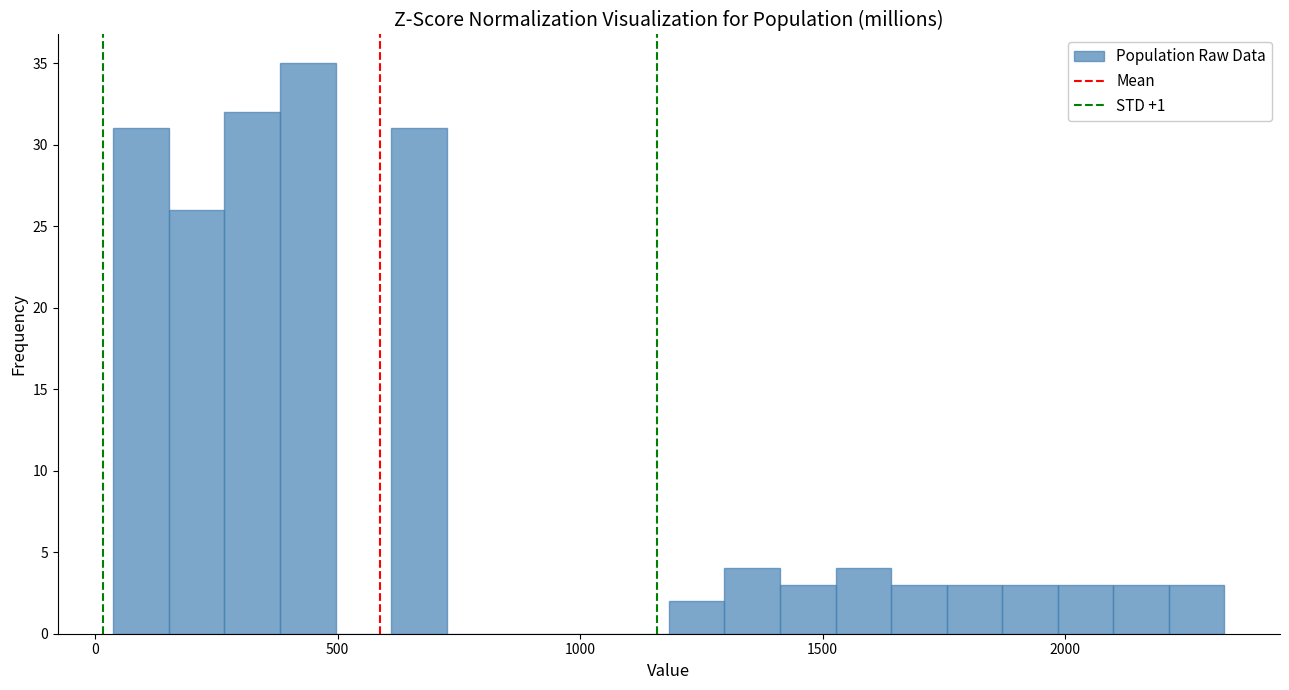

Read against the x-axis, roughly where is the centre of the tallest bar?

450